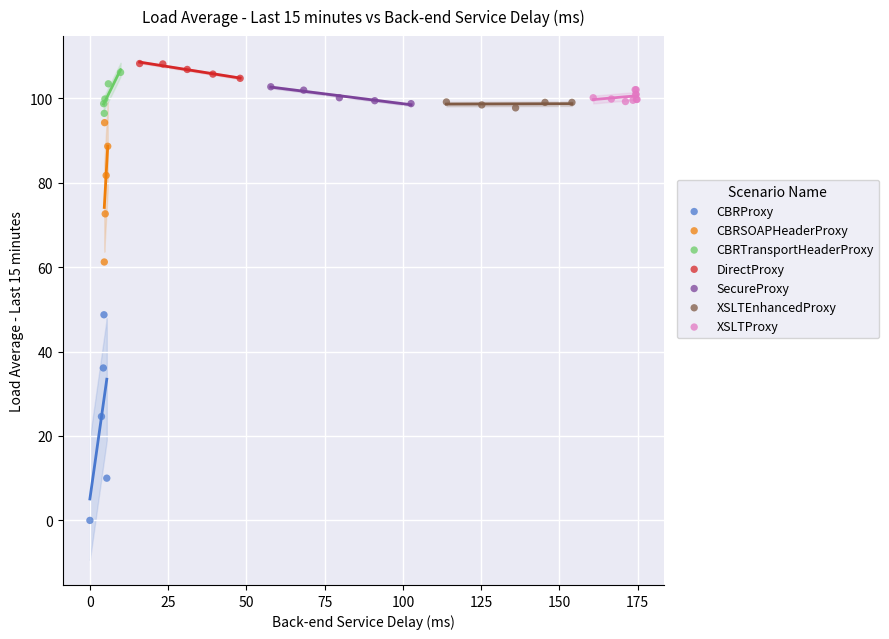

Which series contains the lowest Y value?

CBRProxy